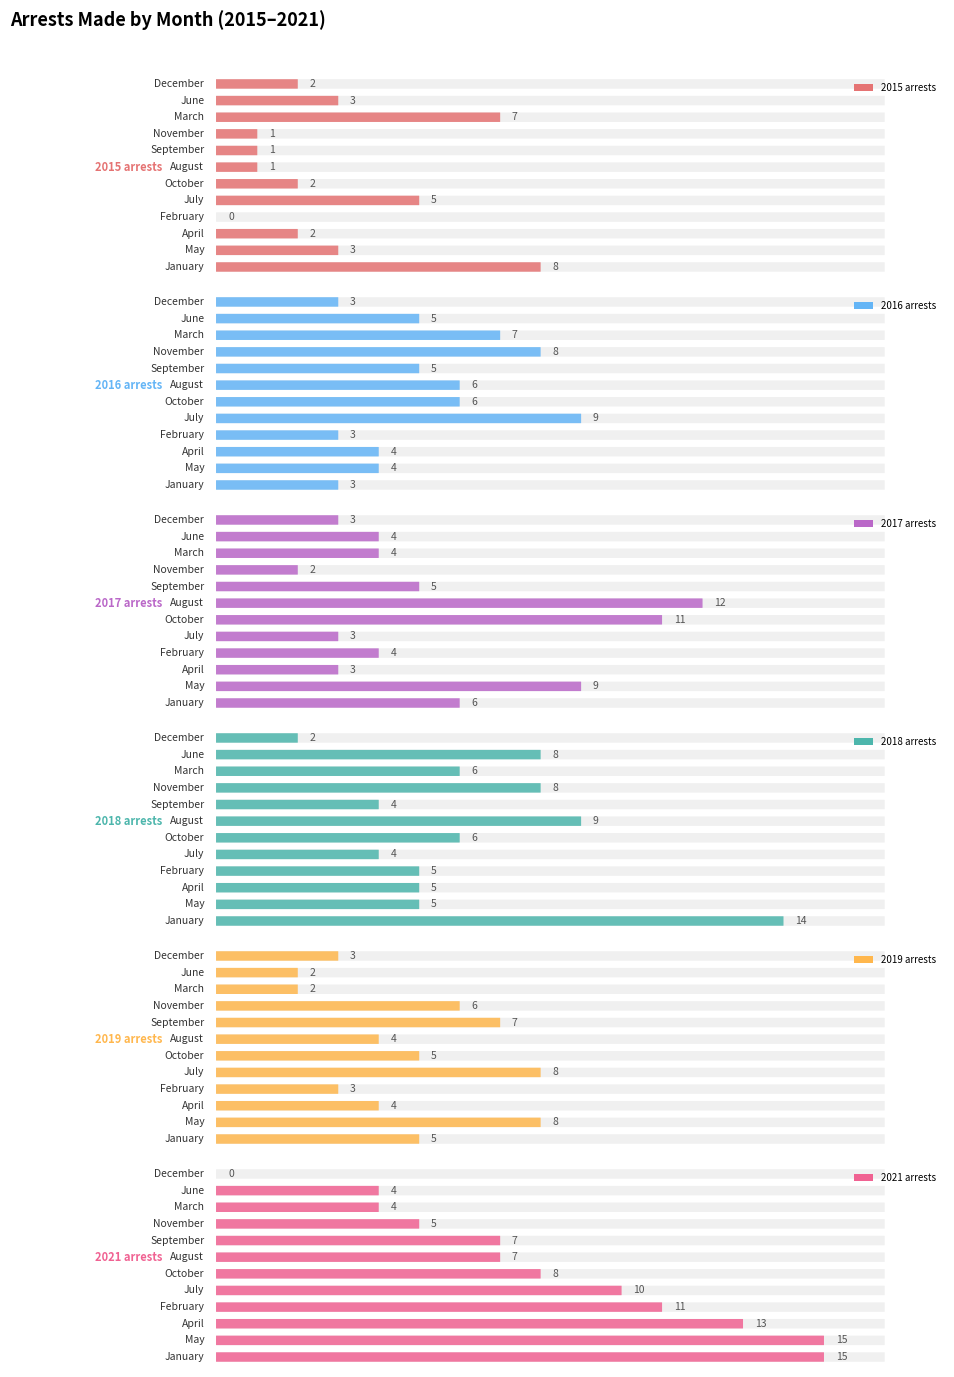

Between May and July, which is larger?

July